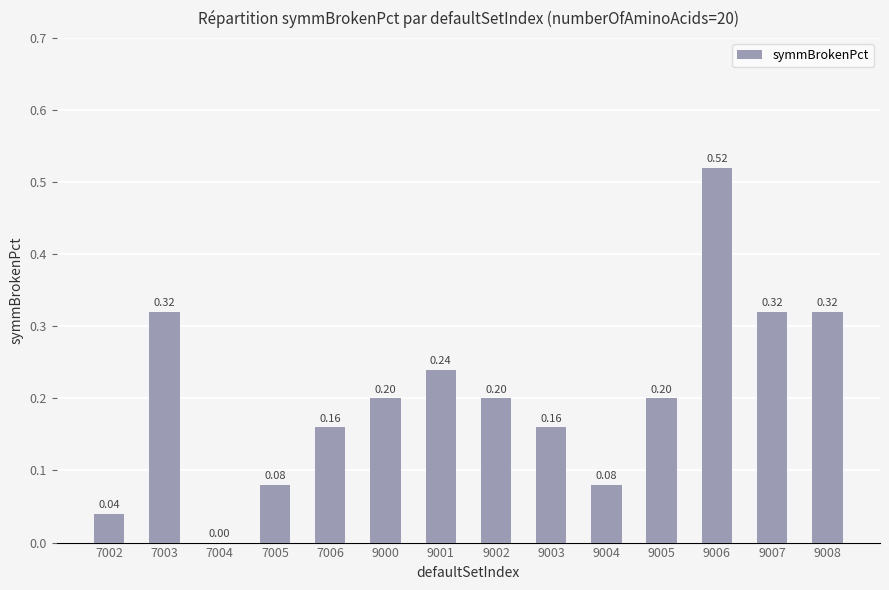

Between 7005 and 9002, which is larger?

9002